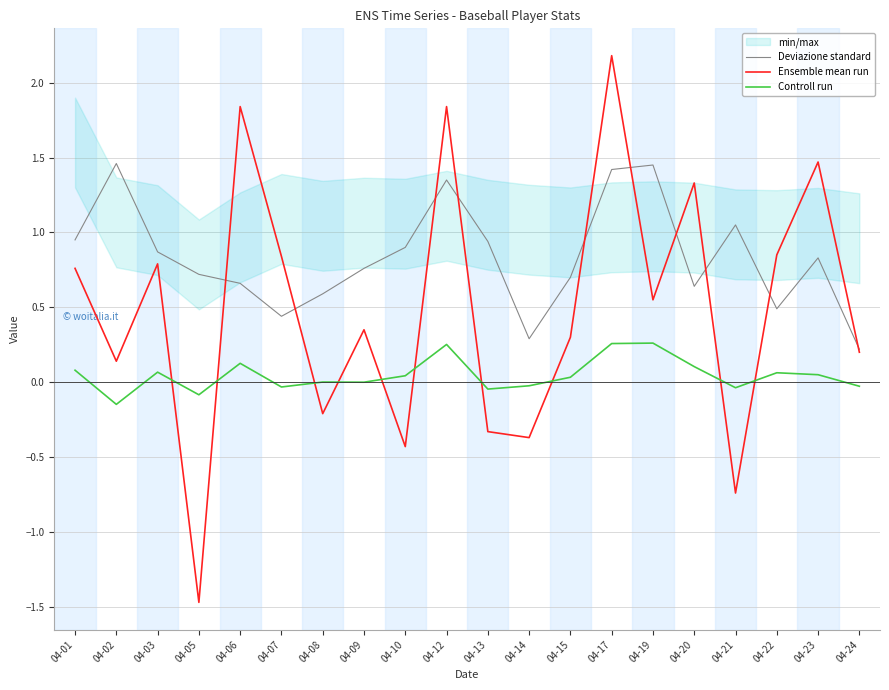

What is the sum of the Ensemble mean run values at 04-23 and 04-12?

3.3